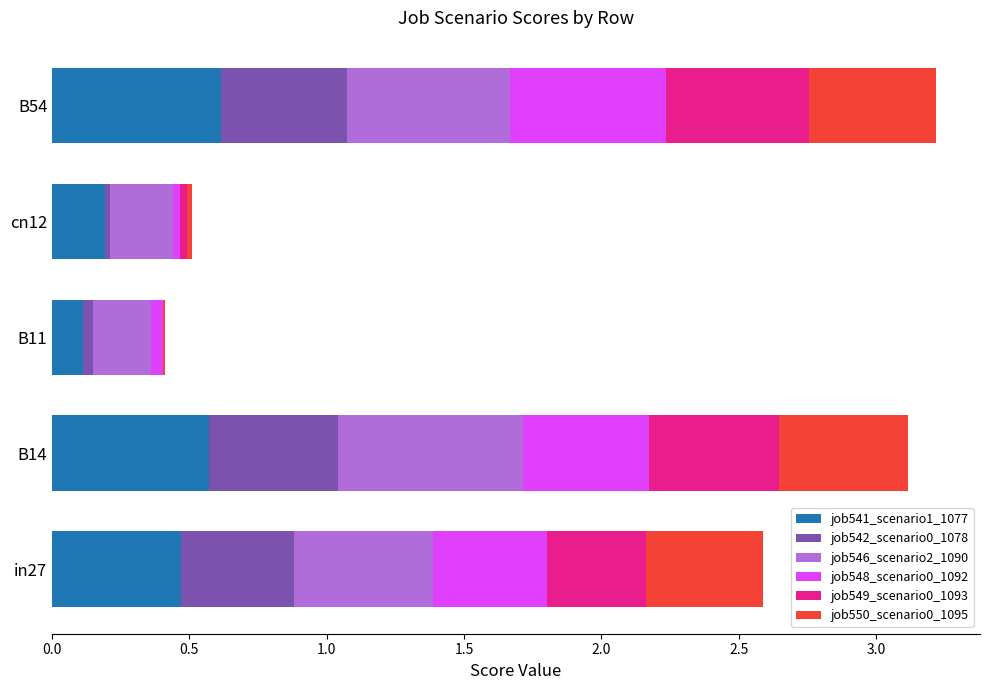

Read the job541_scenario1_1077 value at B54.

0.6